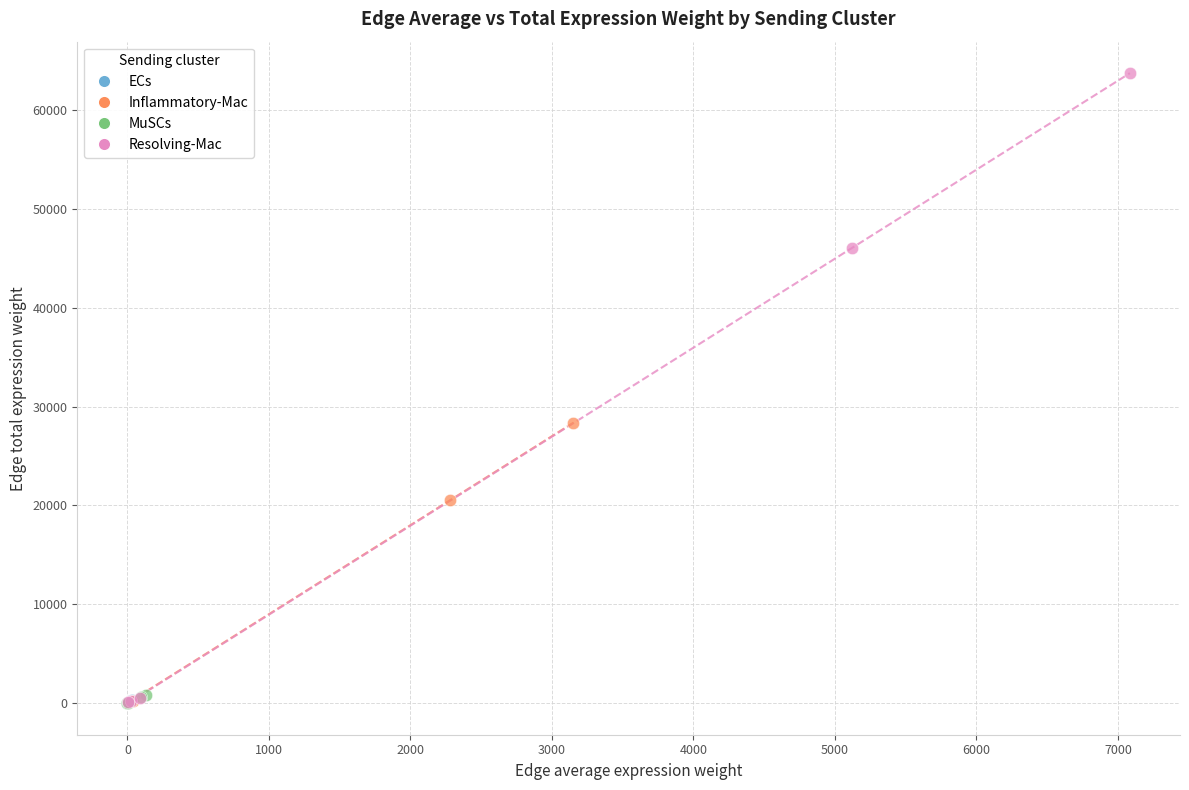

Which series reaches the maximum Y coordinate?

Resolving-Mac